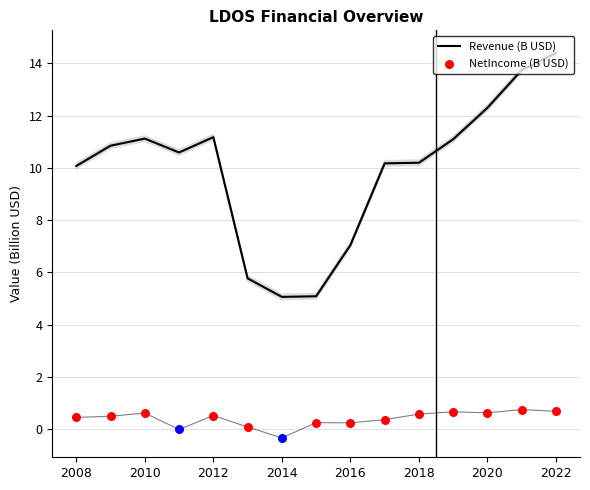

Is the value of NetIncome at 2018 greater than the value of Revenue at 2015?

No